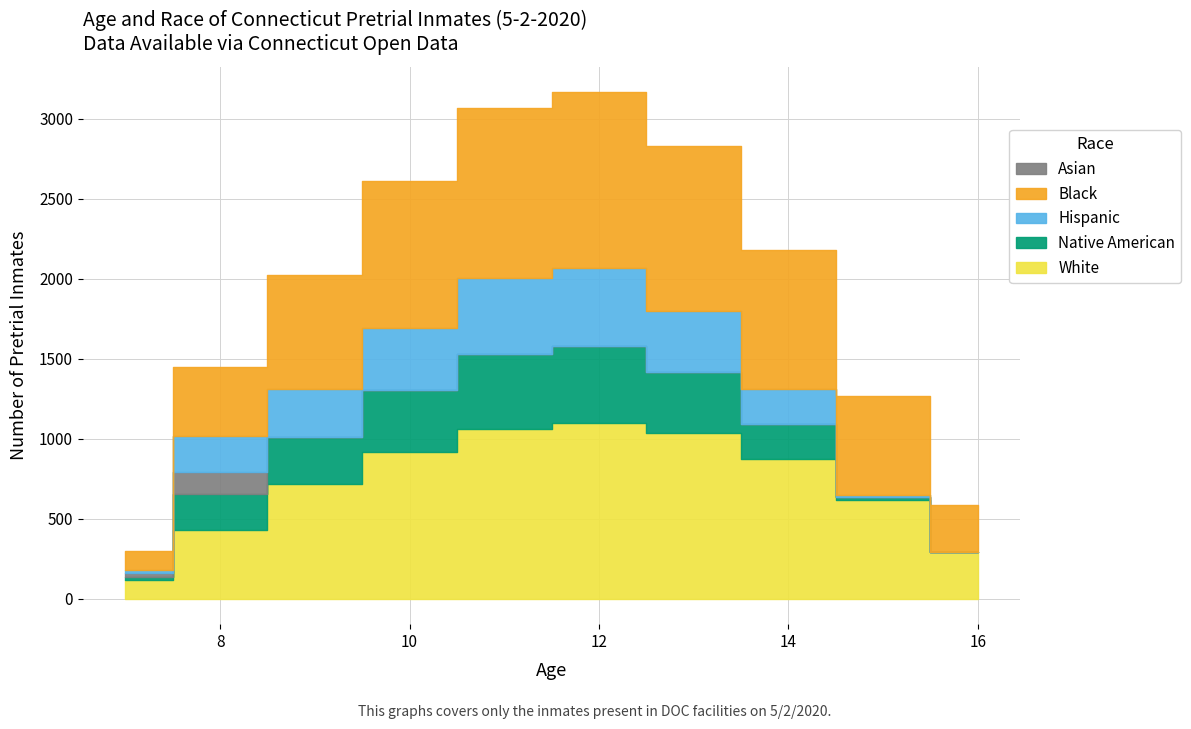

True or false: row_0.2 and row_0 cross at least once.

False